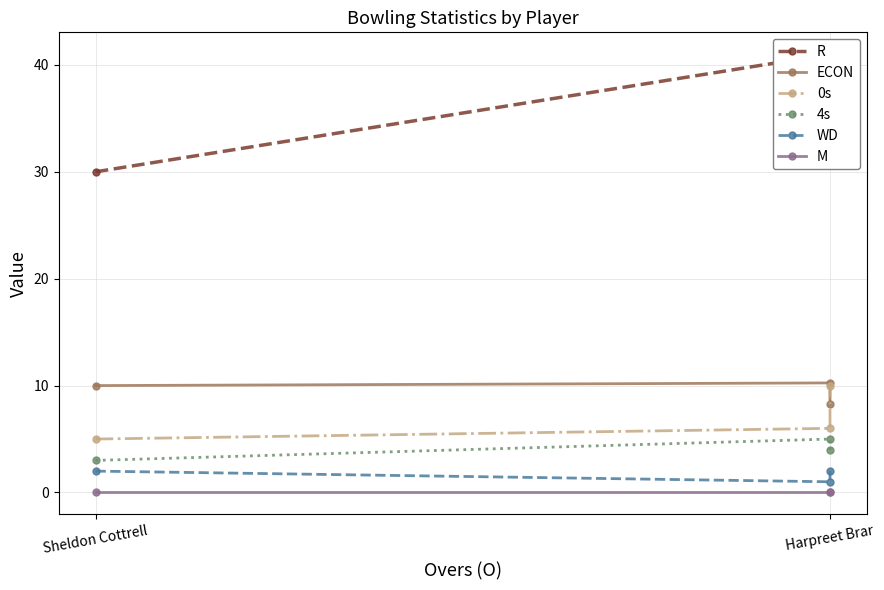

Which series has the largest range (max minus min)?

R